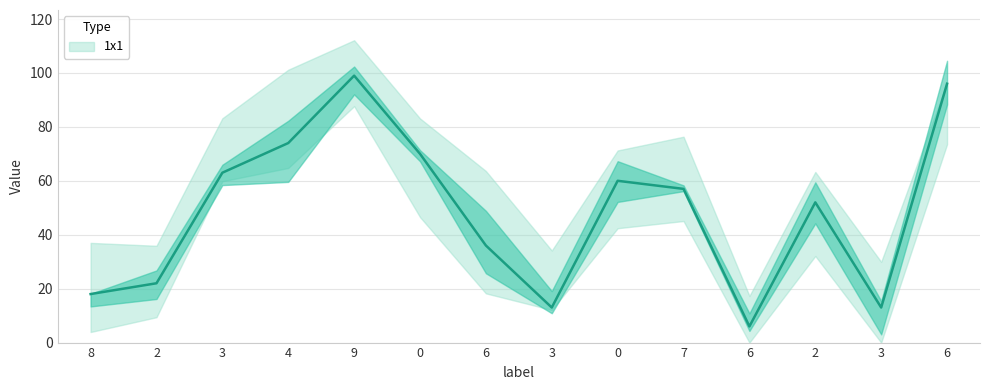

Rank the categories by value from lowest to highest.

6, 3, 3, 8, 2, 6, 2, 7, 0, 3, 0, 4, 6, 9